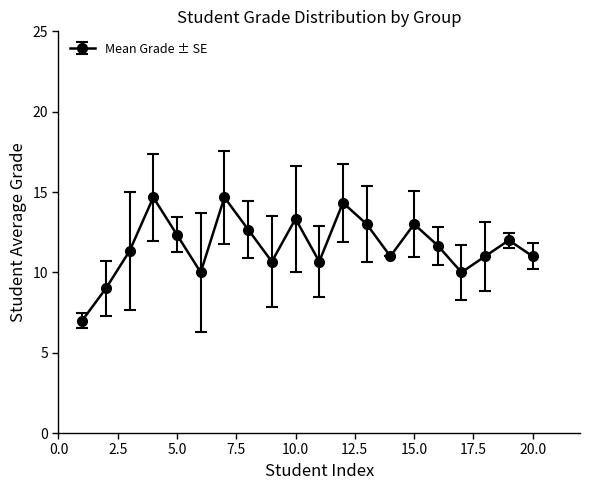

What is the smallest value displayed?

7.0